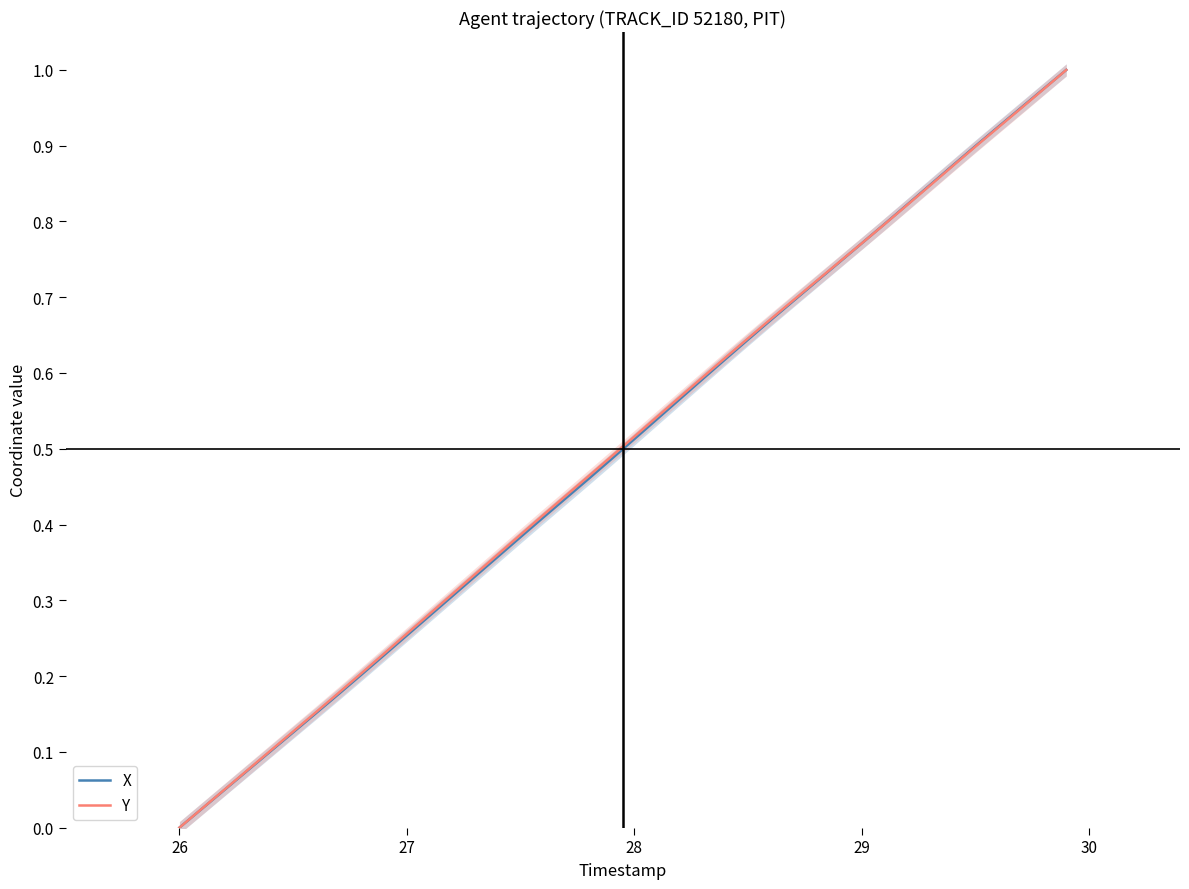

Rank the series by their average value, from highest to lowest.

Y, X